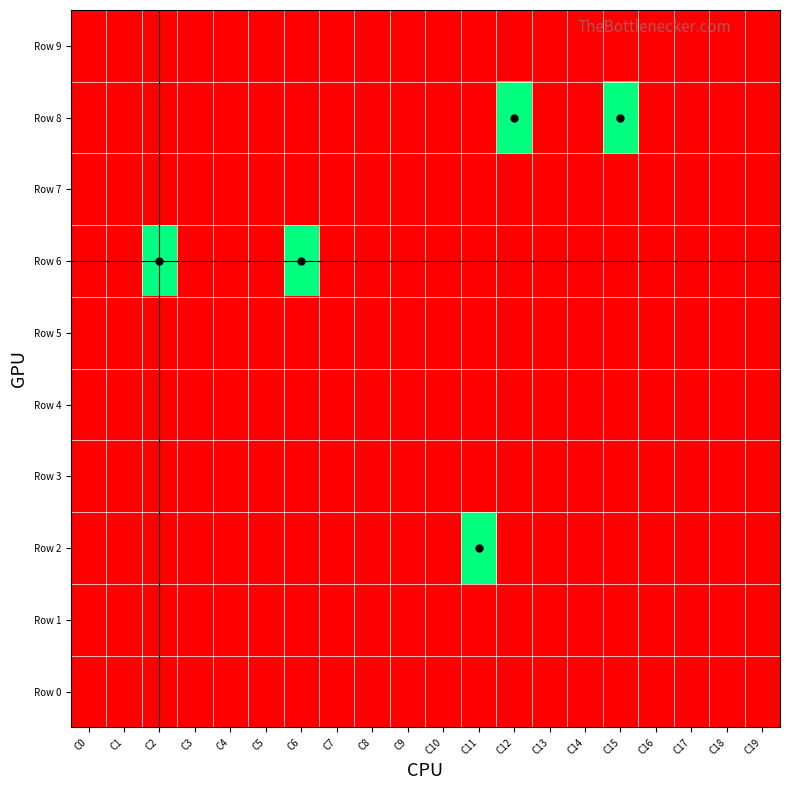

Count the number of data series in this chart.

10